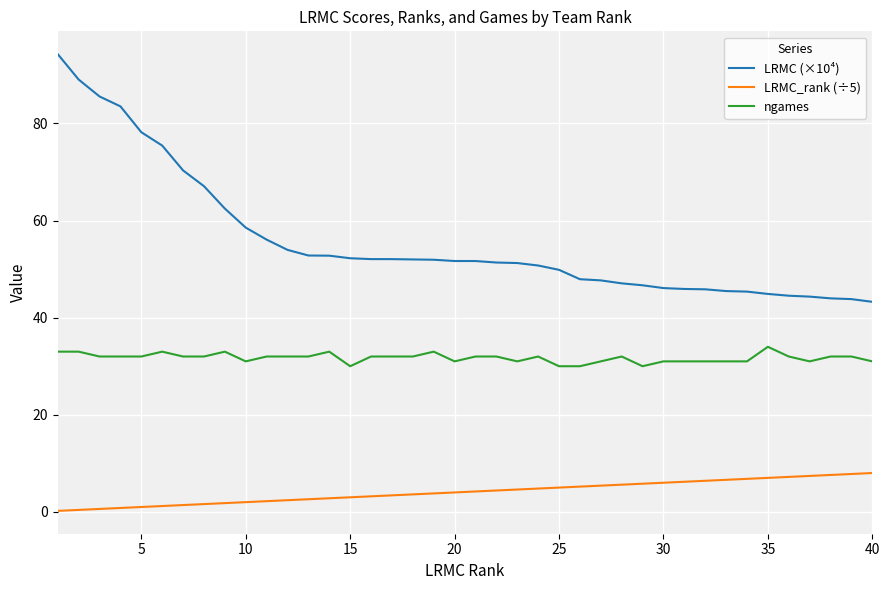

How many categories are shown in the chart?

40